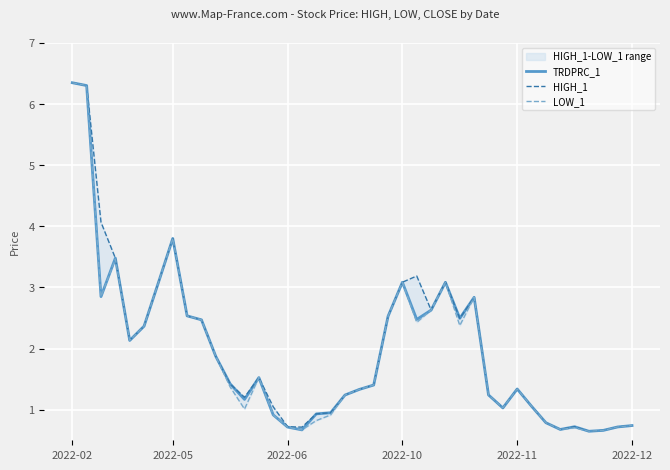

Is this an area chart (filled region under the line)?

No